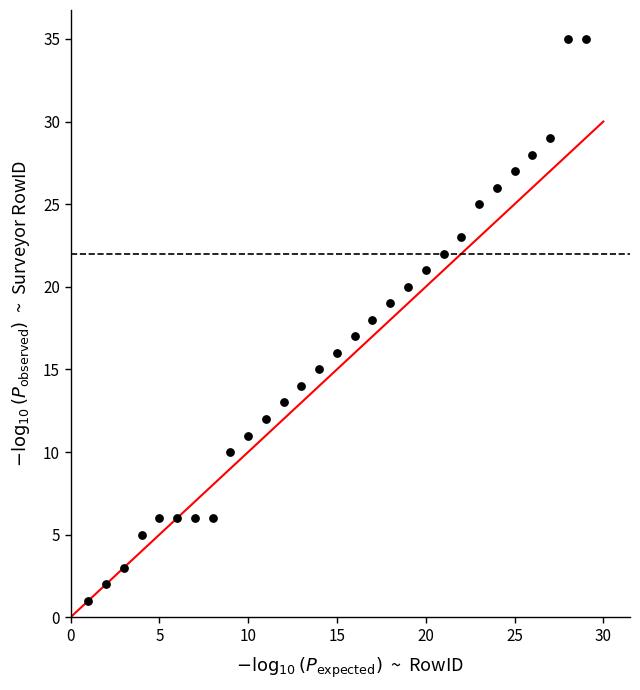

What is the range of Y values (max minus min)?

34